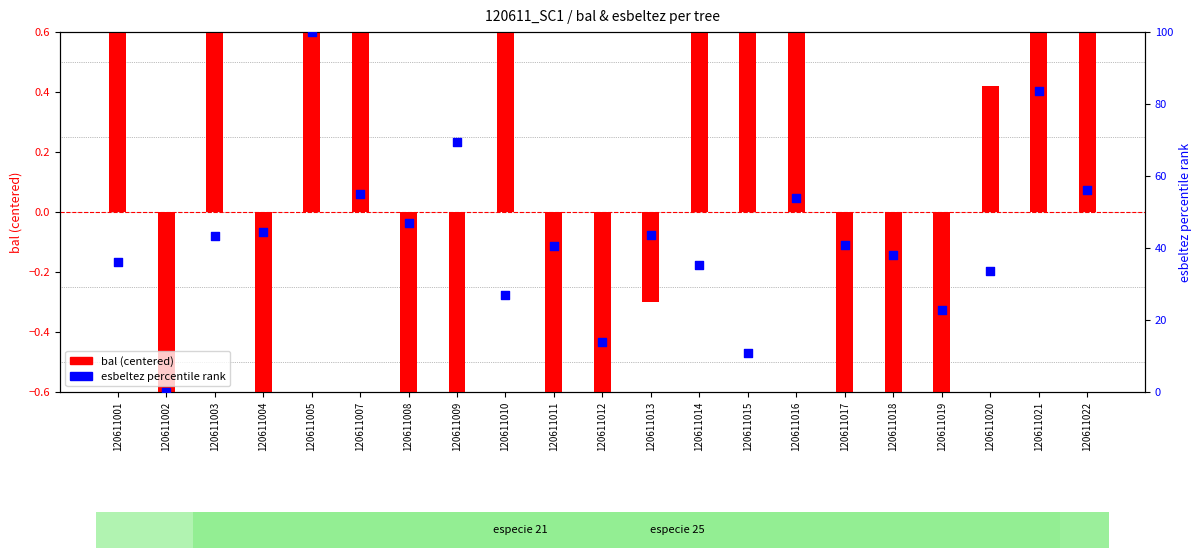

Which series reaches the minimum Y coordinate?

bal (centered)